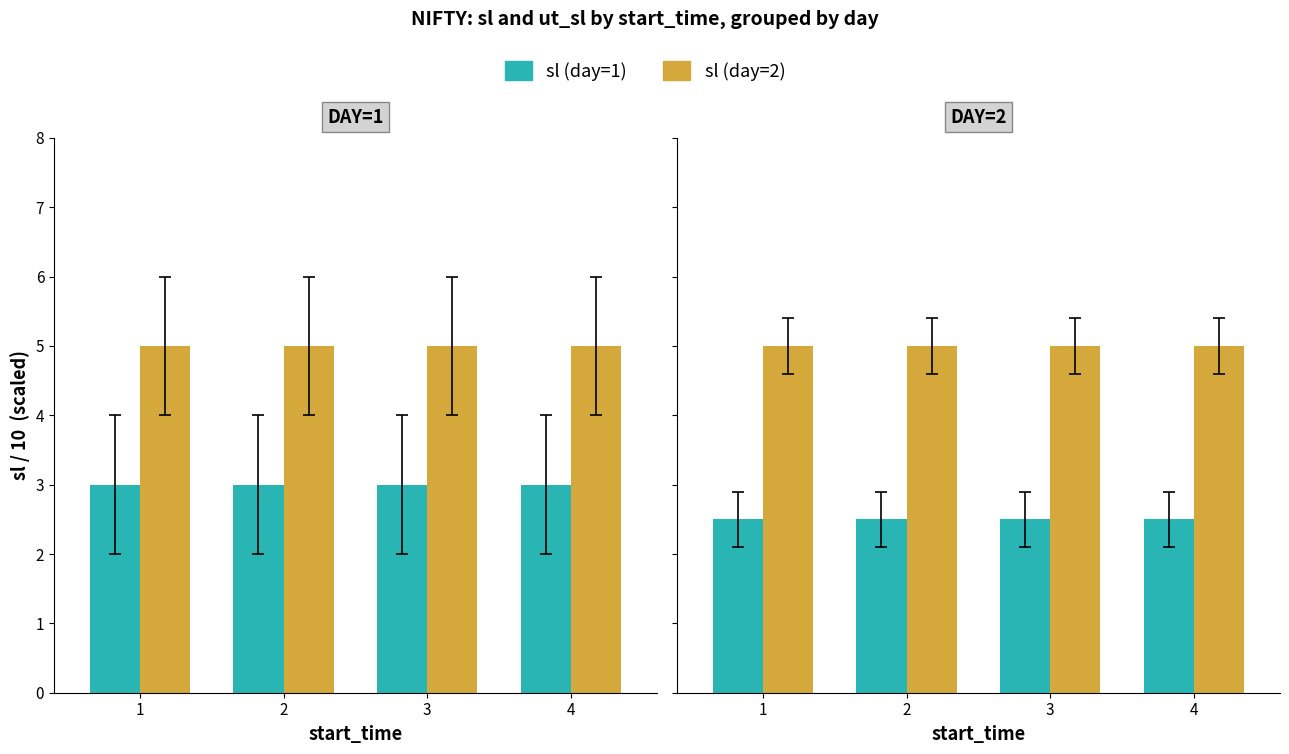

Rank the series at 2 from lowest to highest value.

sl, ut_sl / 10